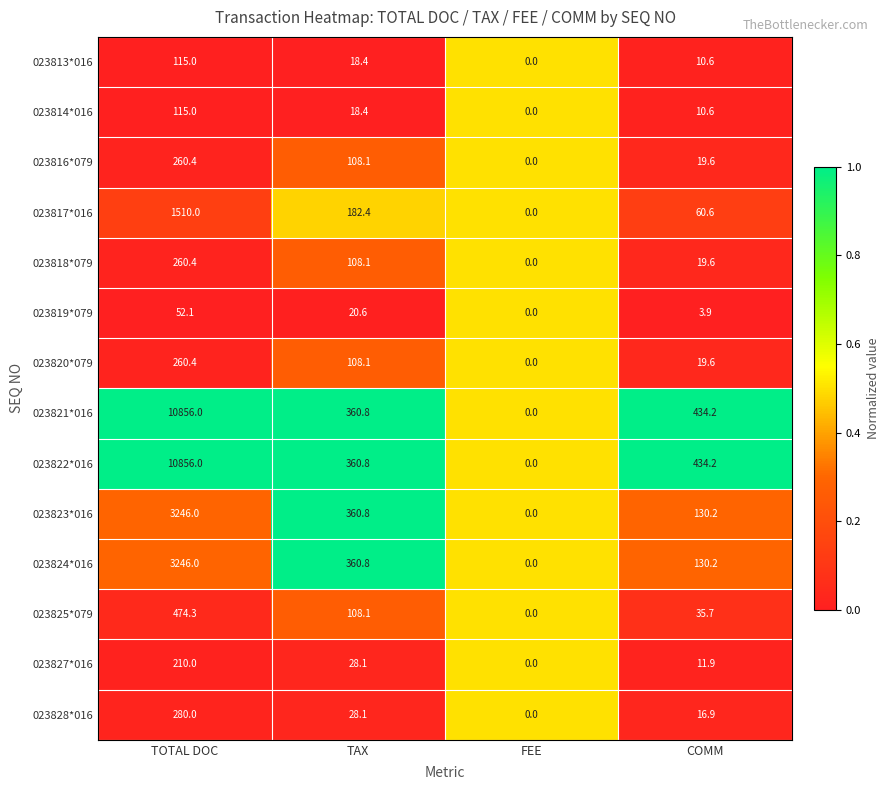

True or false: 023818*079 has a value of 108.1 at TAX.

True